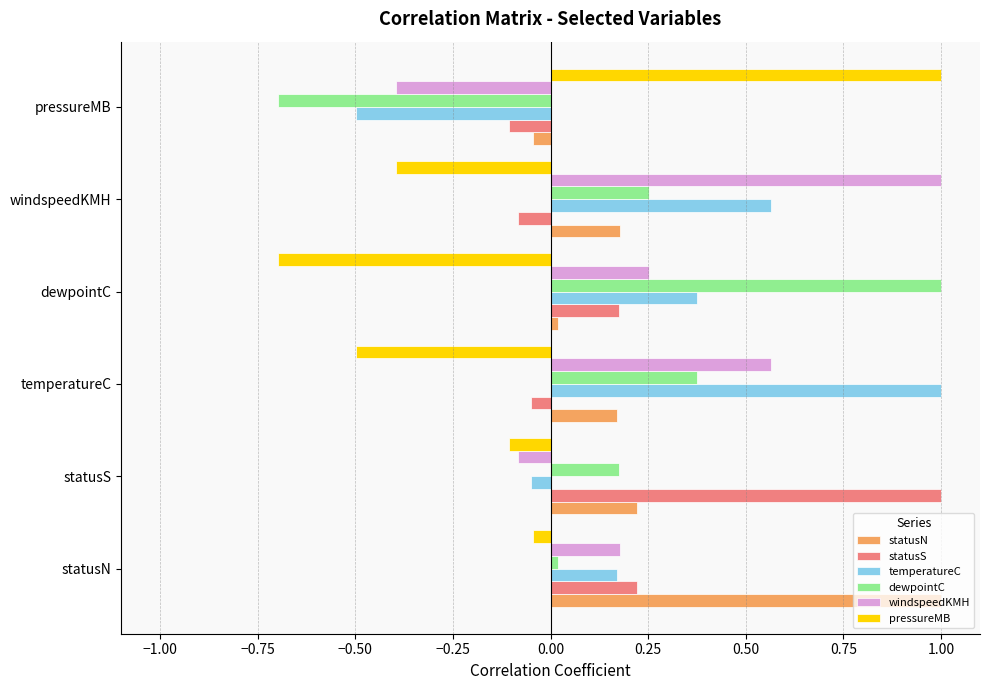

What is the difference between the maximum and second lowest values in the dewpointC series?

1.0